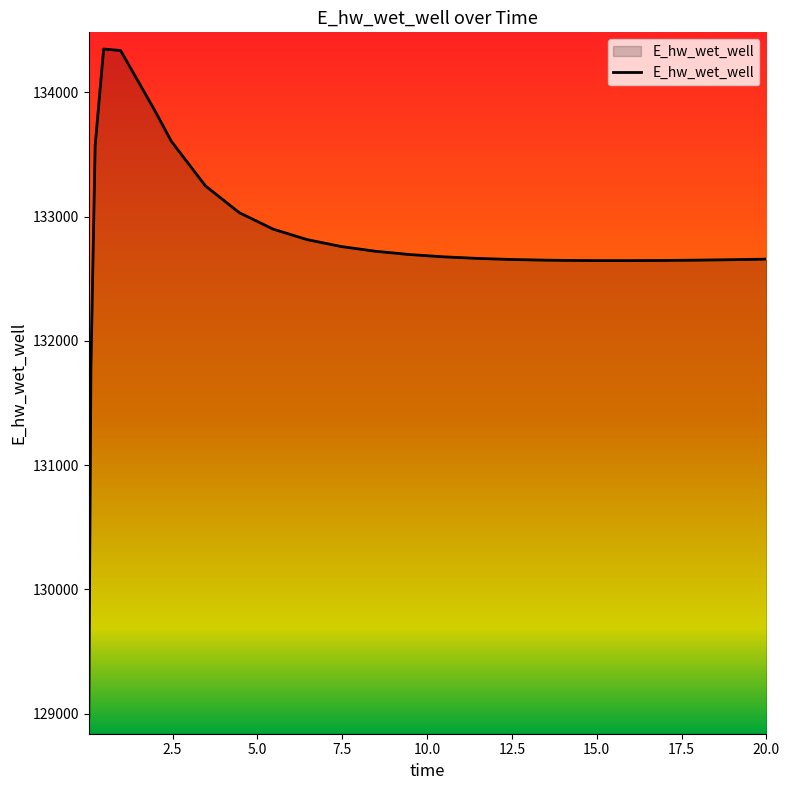

What is the sum of all values?

3452489.5